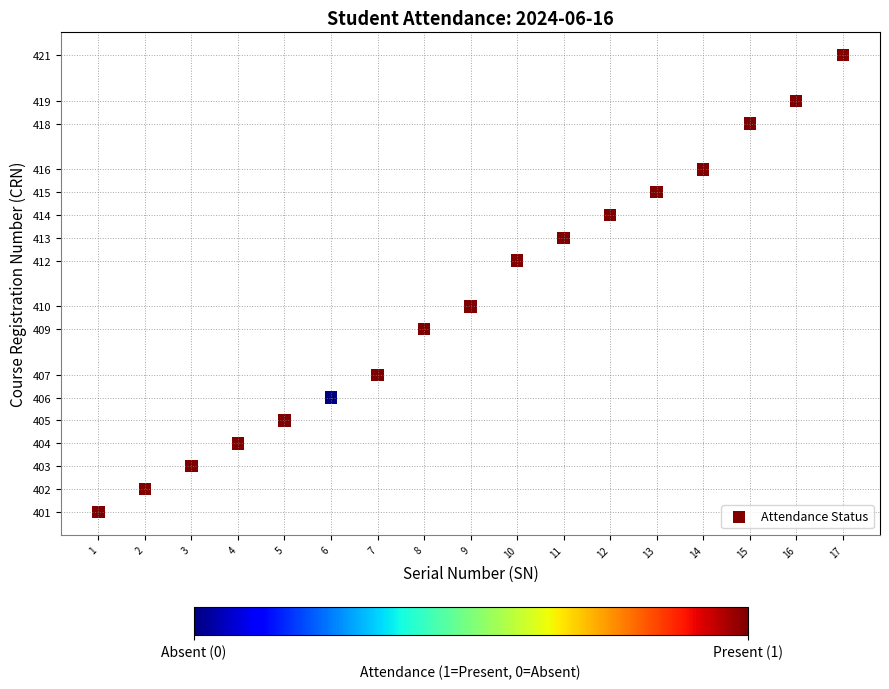

What is the range of X values (max minus min)?

16